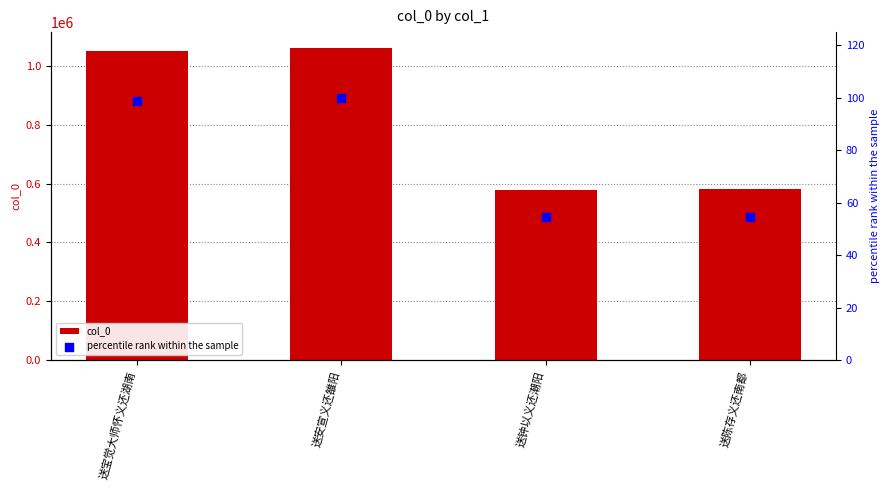

Which series contains the highest Y value?

col_0